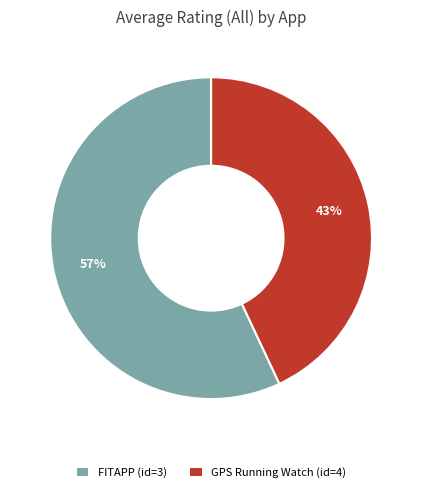

Which category has the smallest portion of the pie?

GPS Running Watch (id=4)